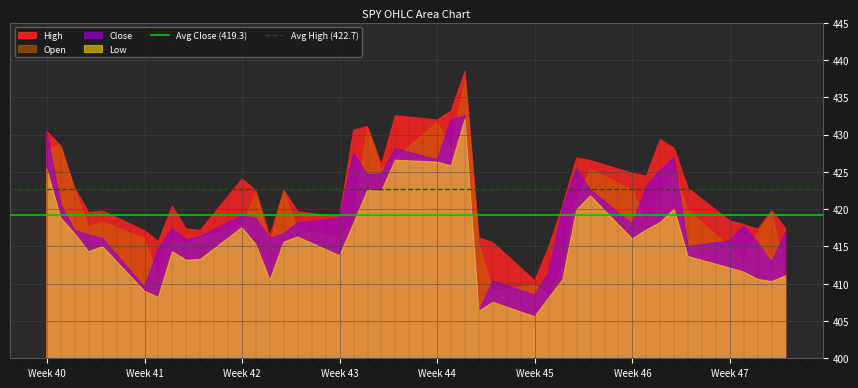

The Open series shows 431.7 at Week 44. True or false?

True